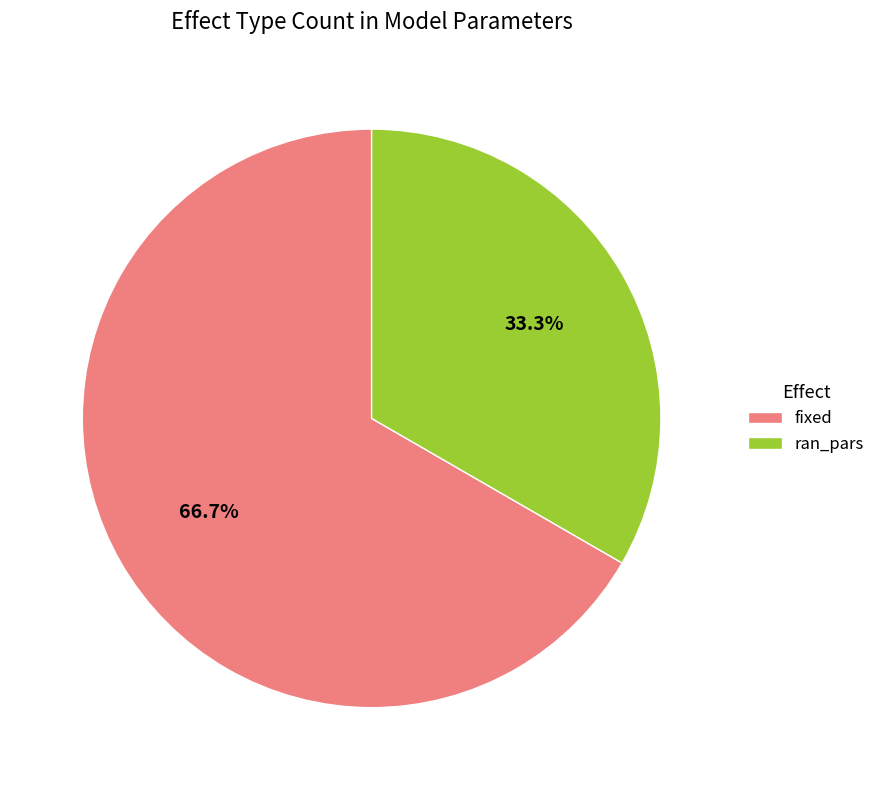

True or false: fixed accounts for 67% of the total.

True